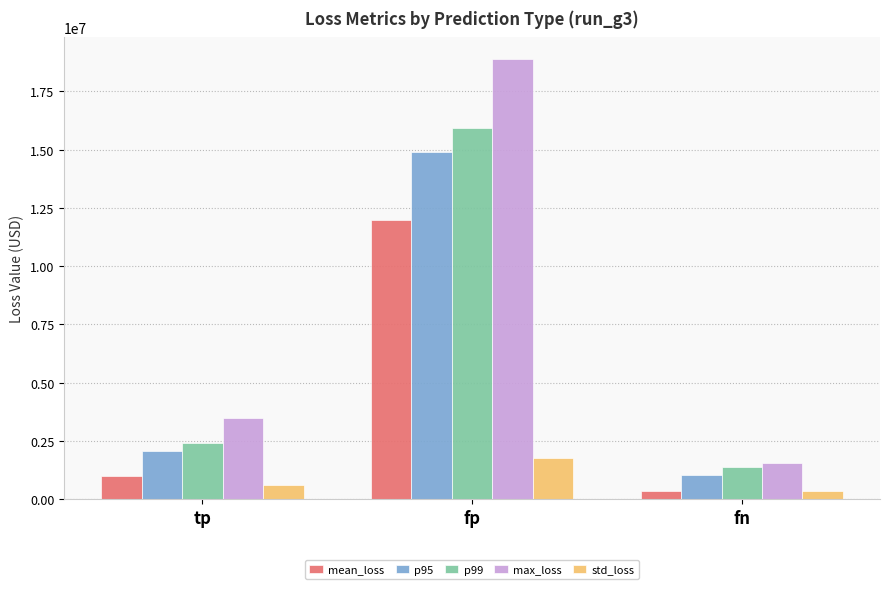

What are all the series names shown in the legend?

mean_loss, p95, p99, max_loss, std_loss